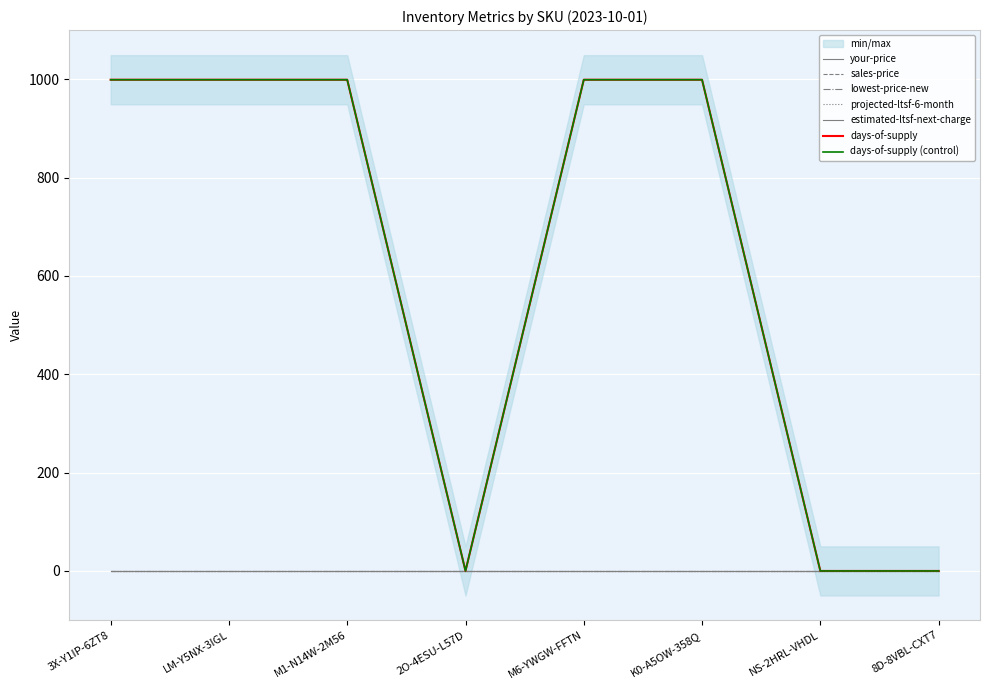

True or false: lowest-price-new has more than 1 points higher than both neighbors.

False